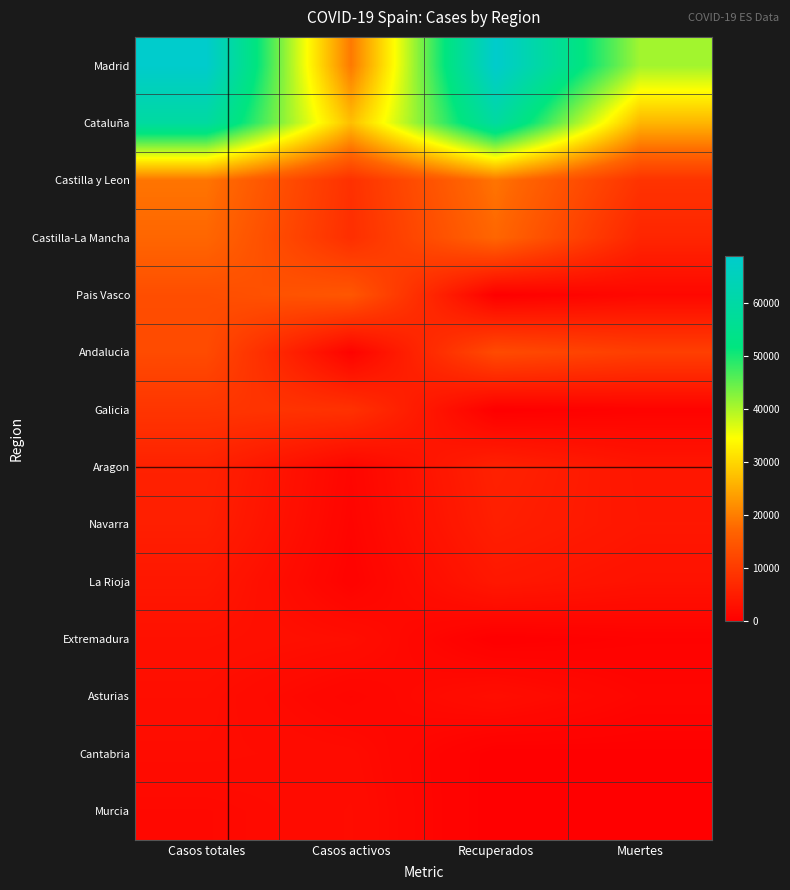

Which series has the largest total across all categories?

Madrid